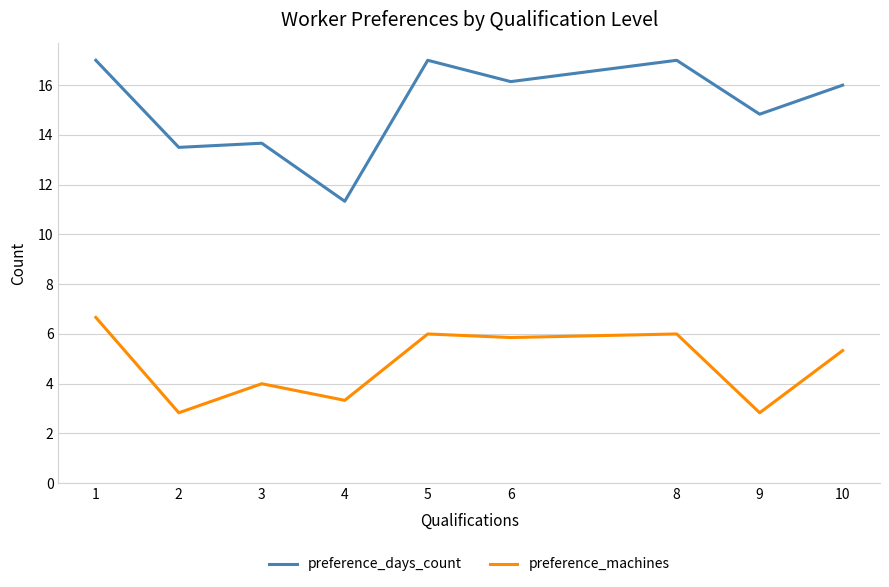

True or false: preference_machines and preference_days_count cross at least once.

False